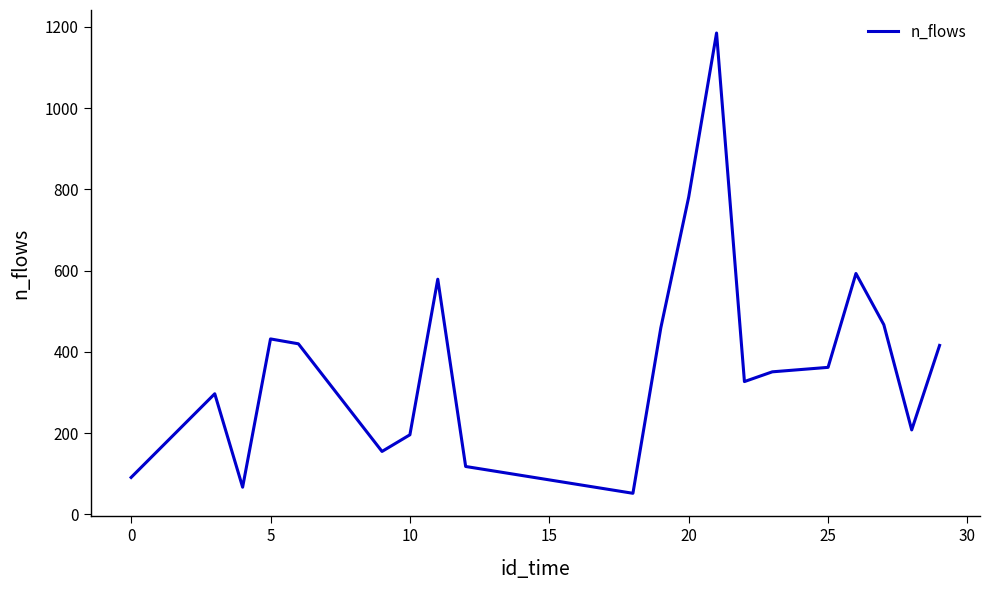

What is the minimum value shown in the chart?

52